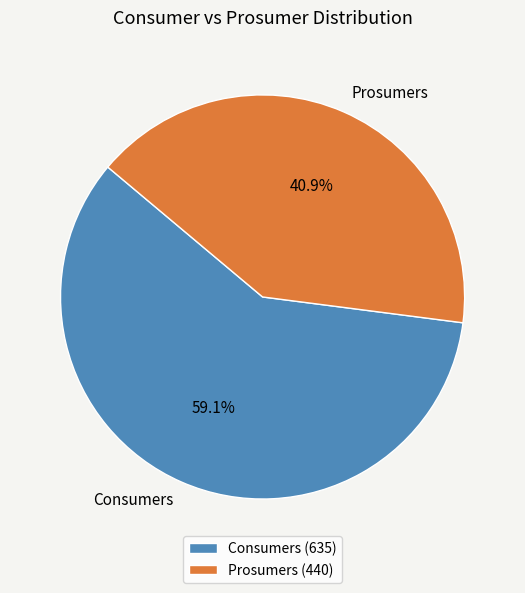

The Consumers slice represents 59% of the pie. True or false?

True